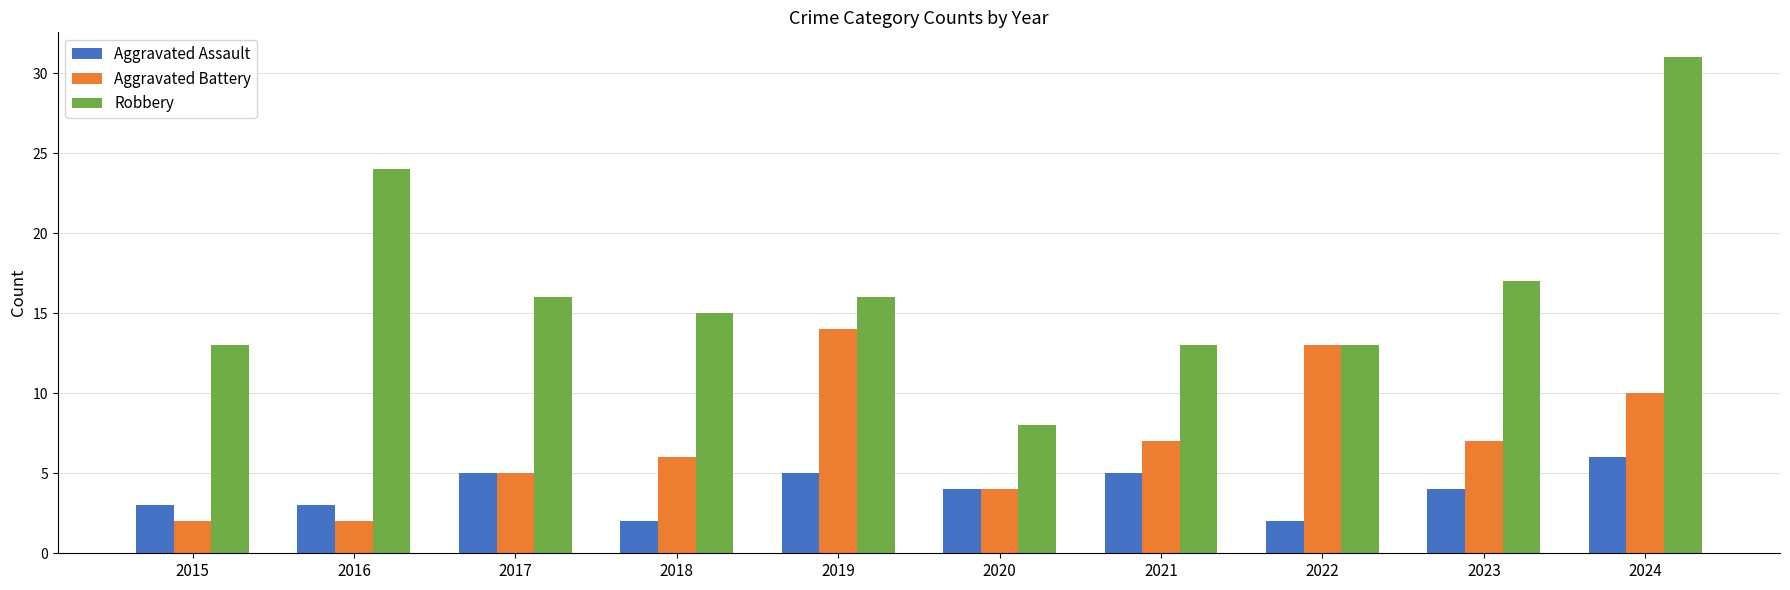

True or false: Robbery has a value of 10 at 2018.

False